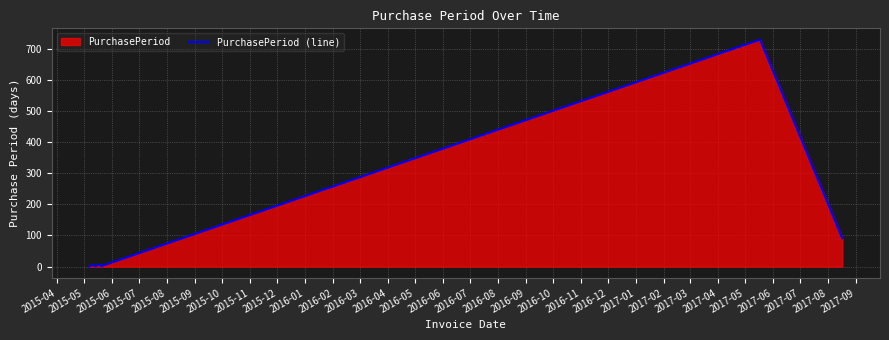

True or false: the data has more than 0 interior local peaks.

True